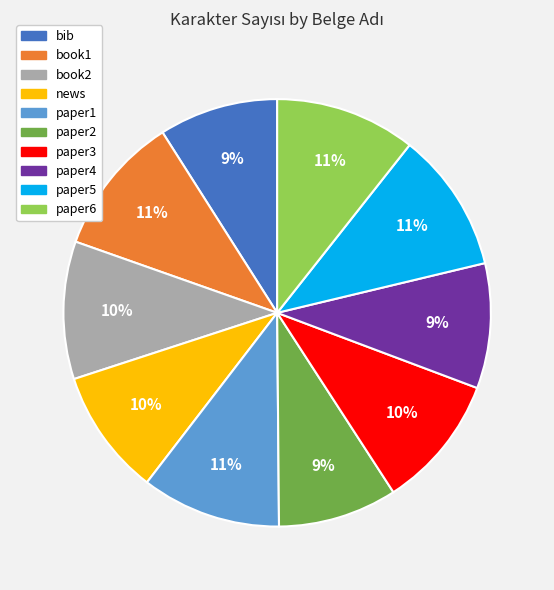

Is it true that paper5 is 19% of the pie?

False